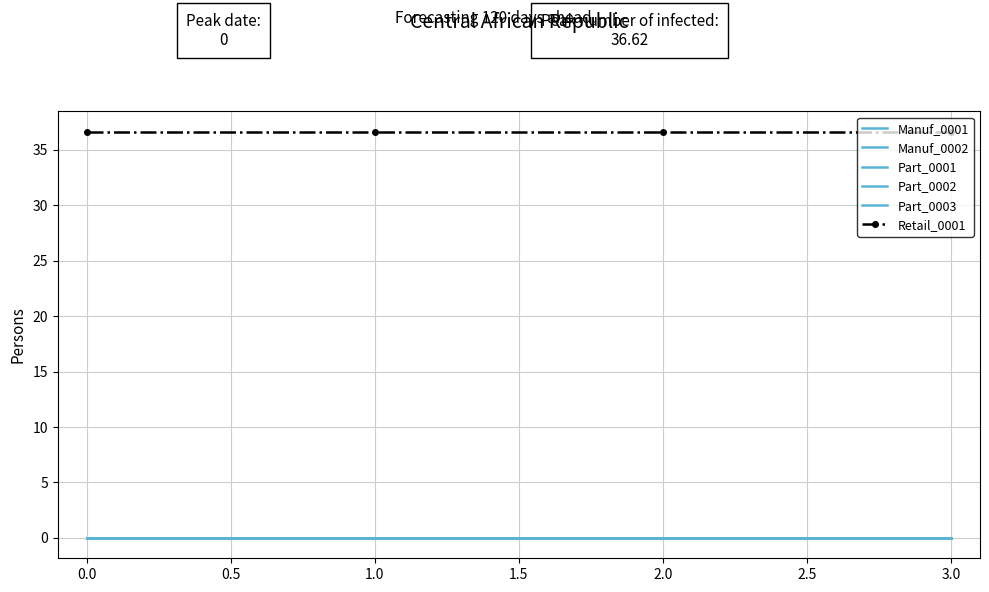

Rank the series by their maximum value, from highest to lowest.

Retail_0001, Manuf_0001, Manuf_0002, Part_0001, Part_0002, Part_0003